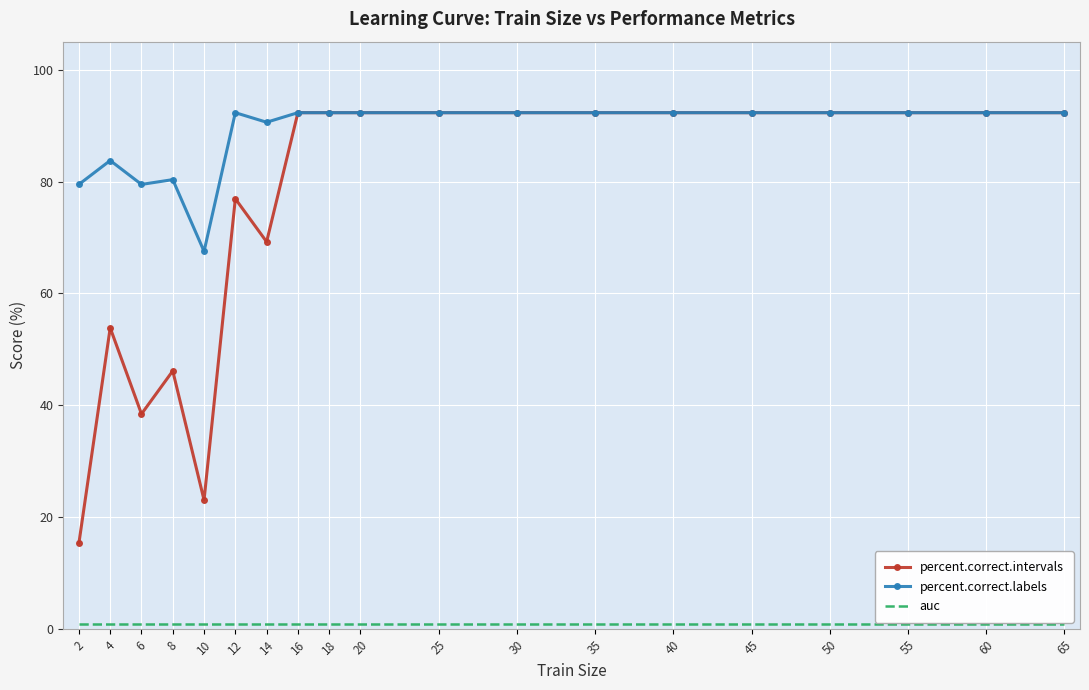

Where is the first local maximum for percent.correct.intervals?

4